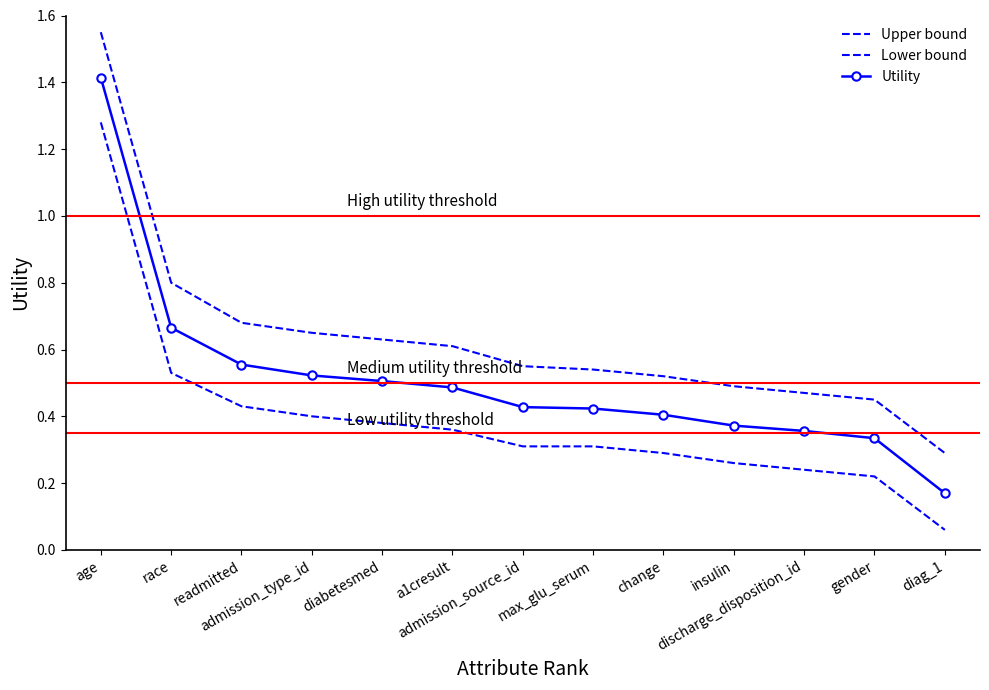

At how many categories does at least one series exceed 0?

13